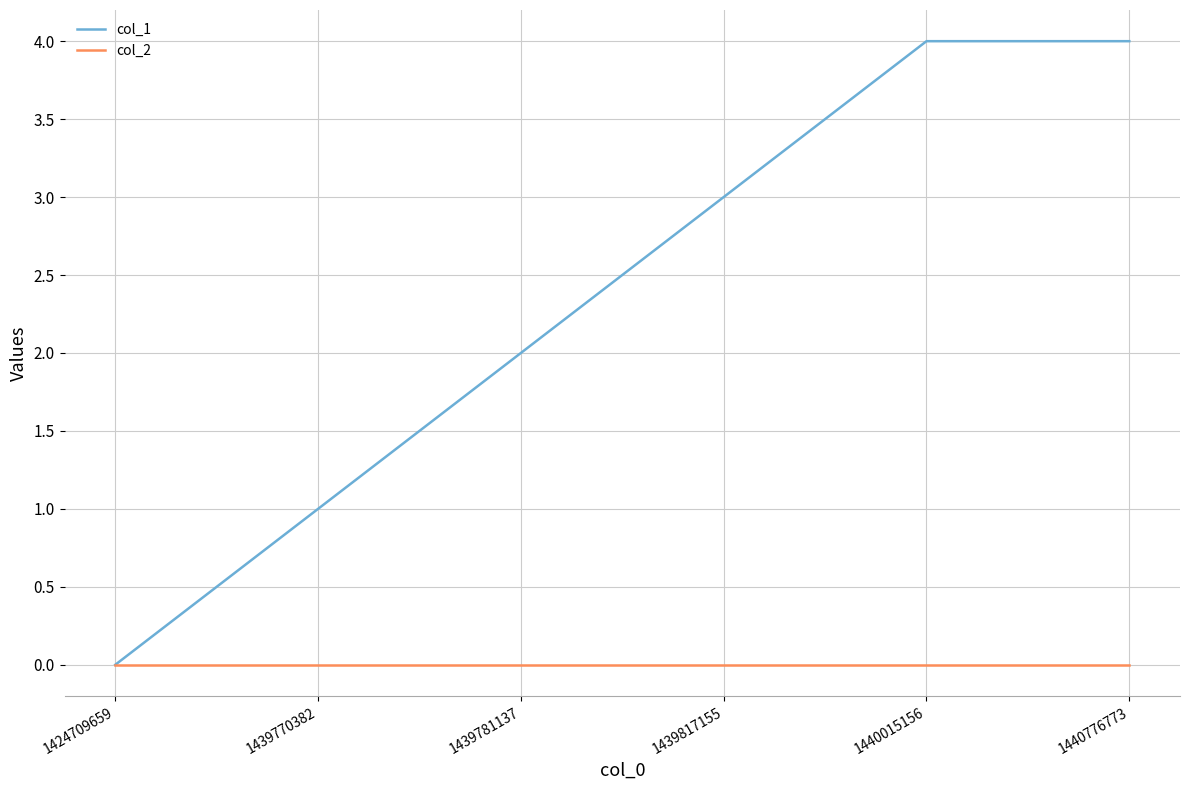

What is the spread (max minus min) of values at 1439817155?

3